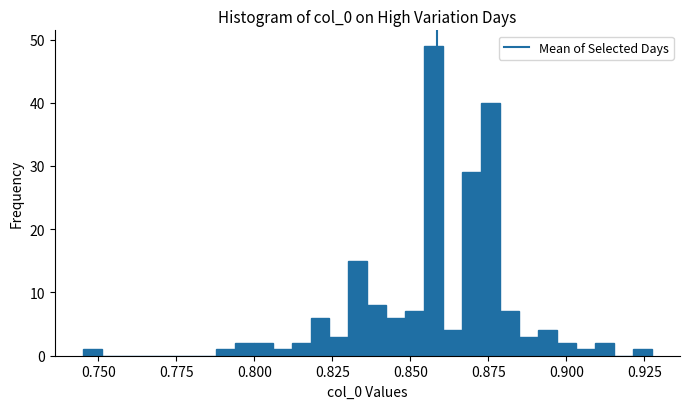

Read against the x-axis, roughly where is the centre of the tallest bar?

0.855